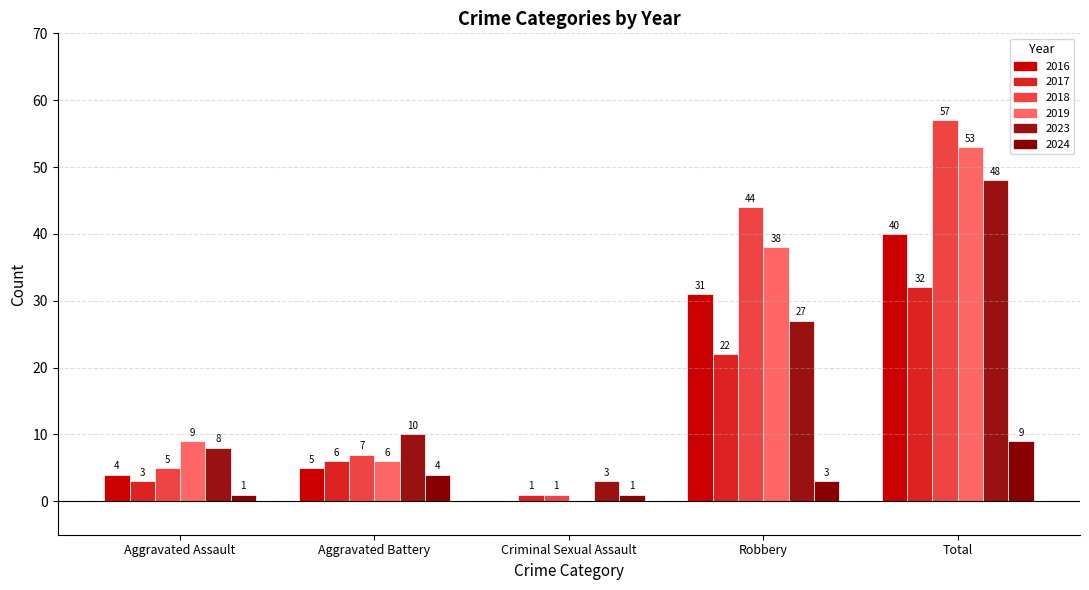

How many series are shown in this chart?

6